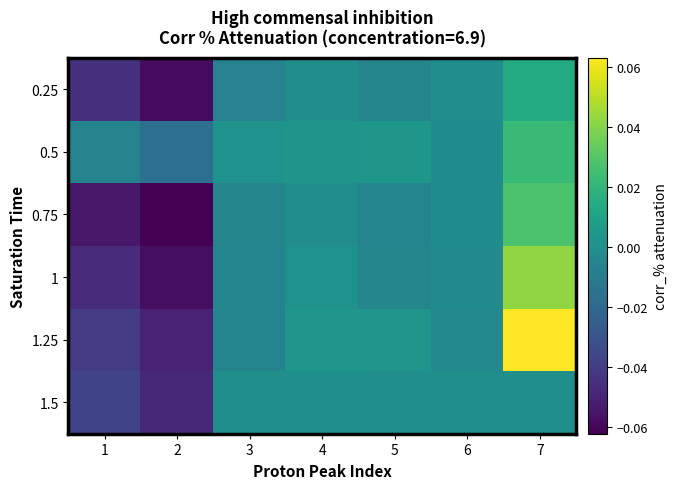

What is the smallest value displayed?

-0.1